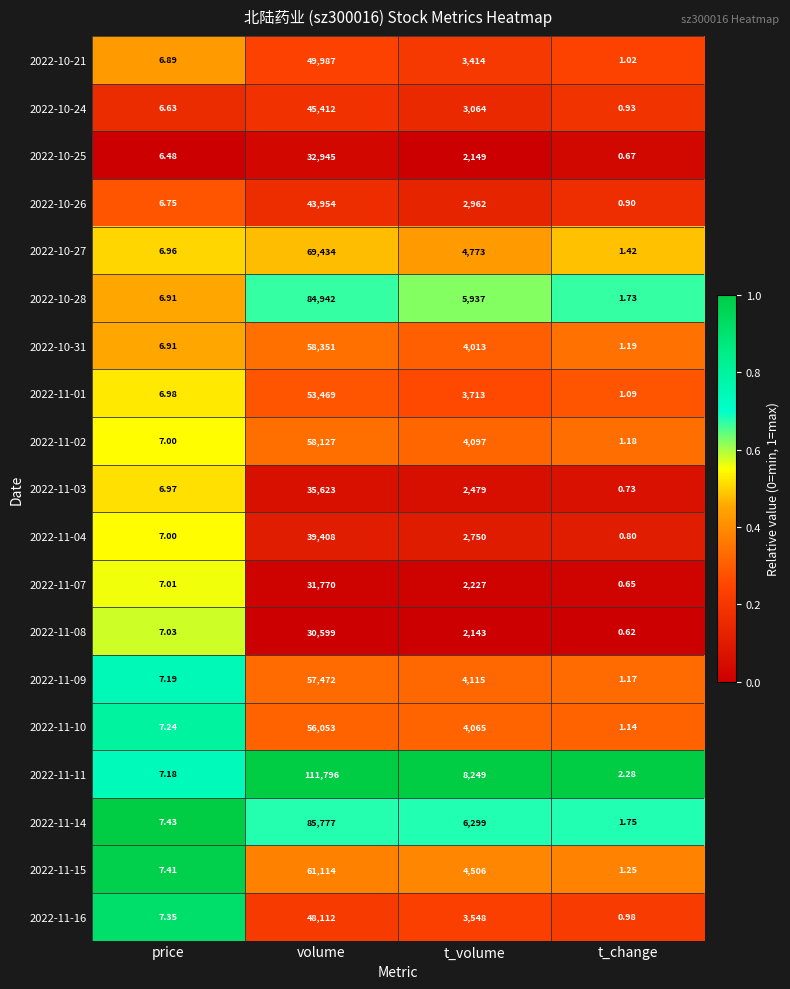

List the labels in order of 2022-11-14 value, smallest first.

t_change, price, t_volume, volume